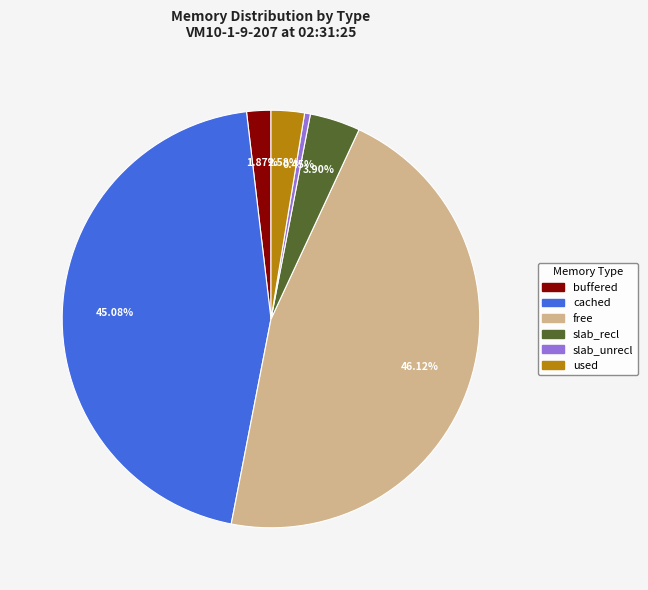

Count the number of slices in the pie.

6